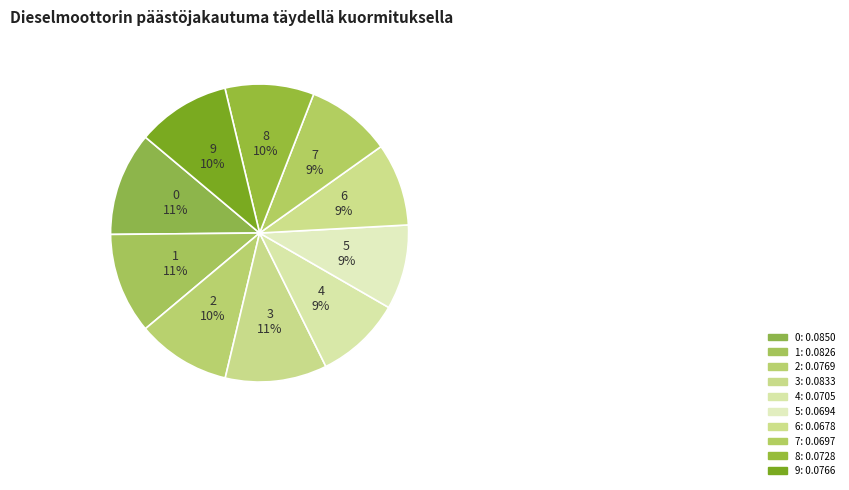

What portion of the pie excludes 7?

90.8%